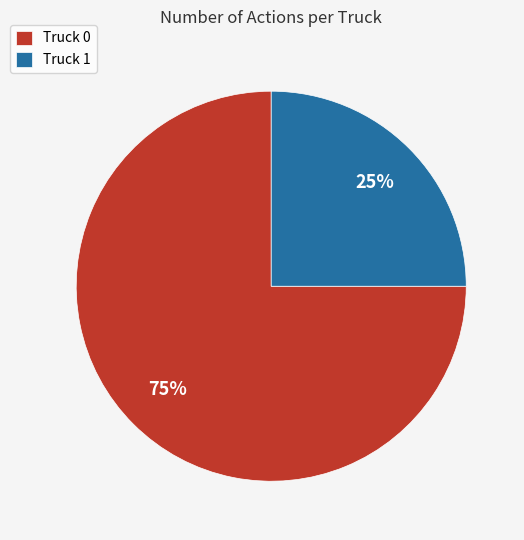

Do Truck 1 and Truck 0 together represent more than half of the pie?

Yes